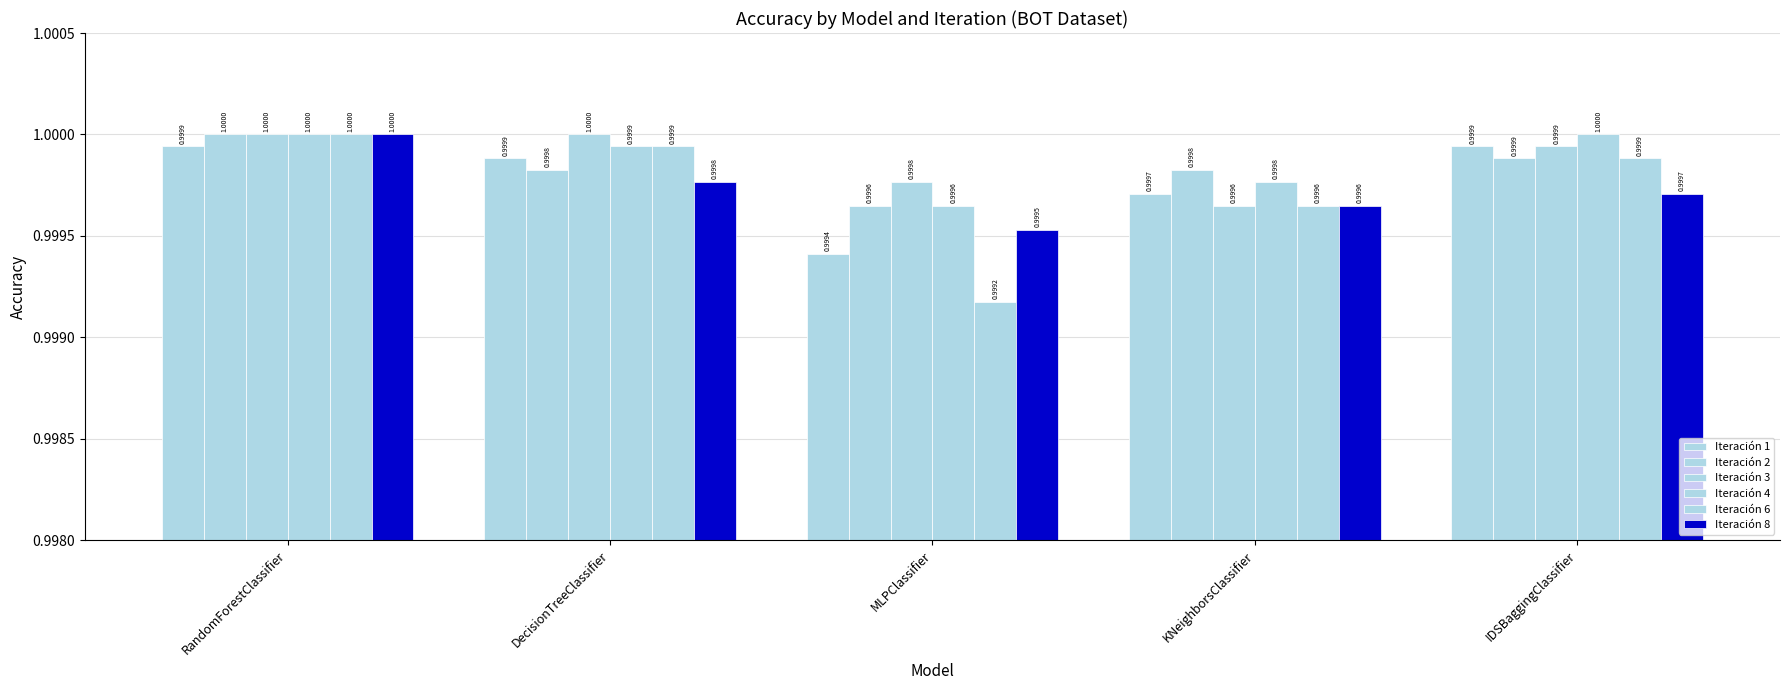

How many bars are there in each group?

6